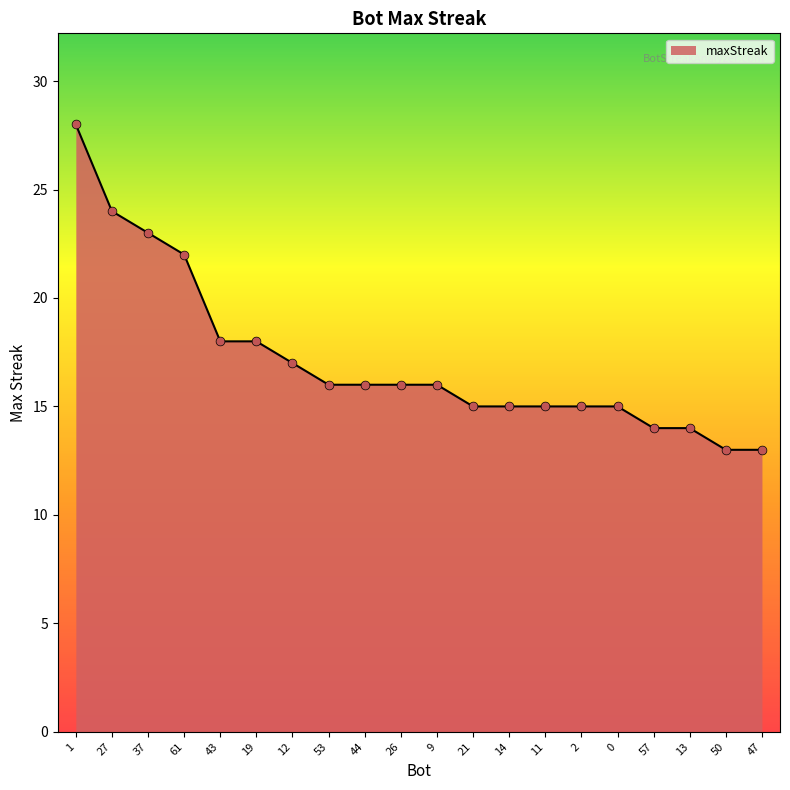

Approximately how many times larger is the value at 53 compared to 14?

1.1